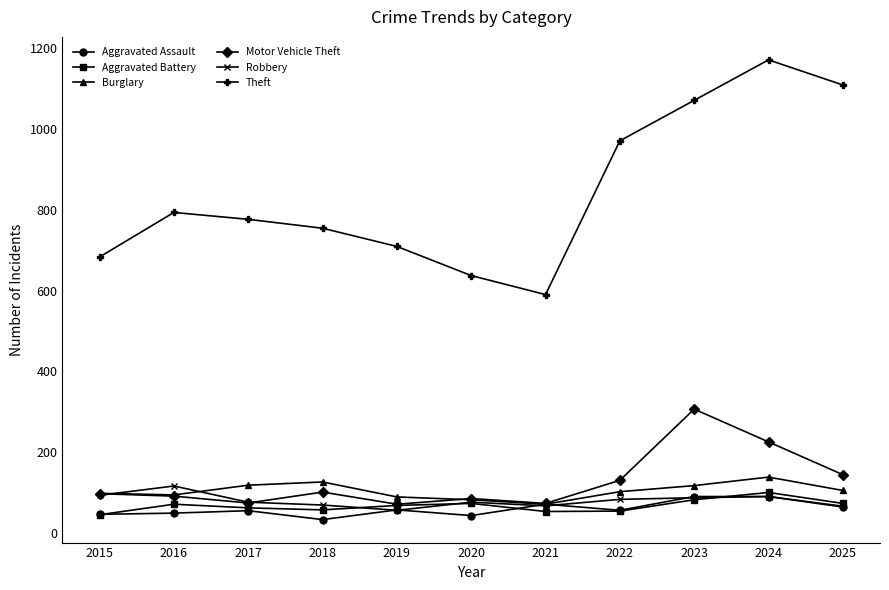

What is the average value of the Theft series?

842